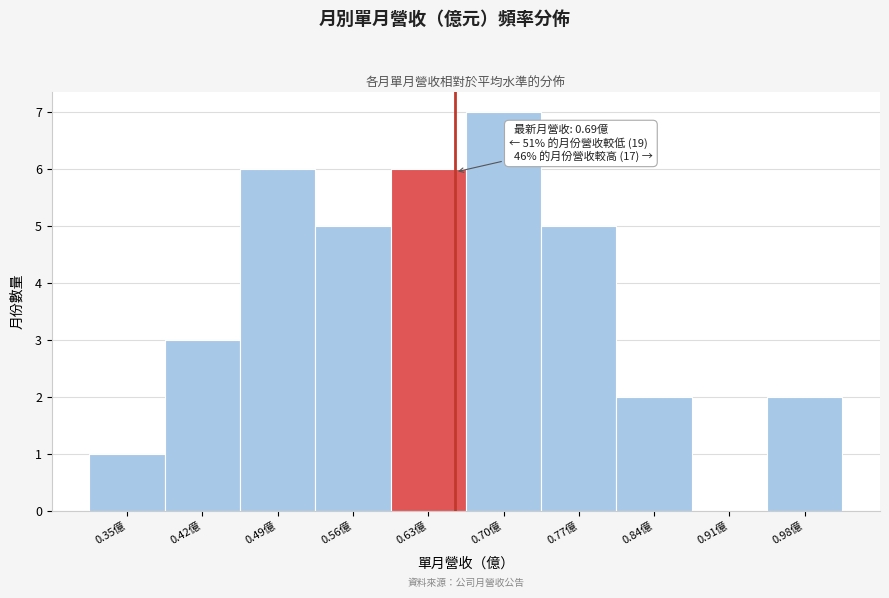

Reading left to right, extract all data points from this chart.

0.35億=1	0.42億=3	0.49億=6	0.56億=5	0.63億=6	0.70億=7	0.77億=5	0.84億=2	0.91億=0	0.98億=2